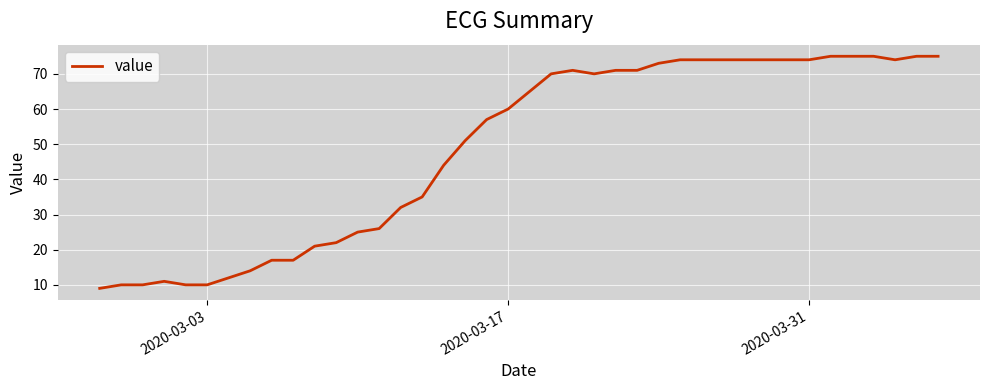

Is this an area chart (filled region under the line)?

No